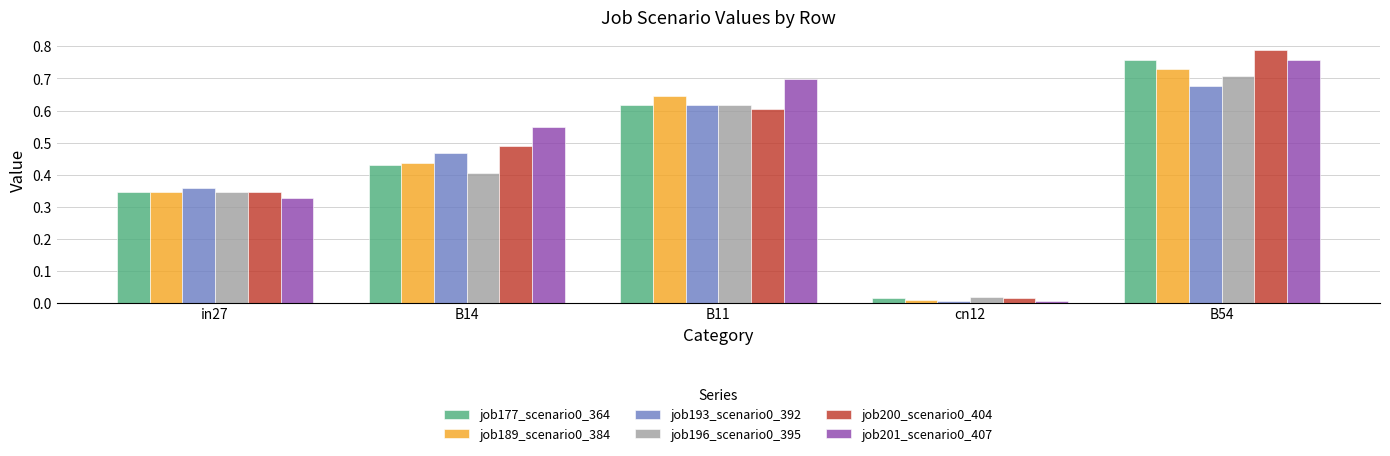

What is the difference between the highest and lowest values at B14?

0.1